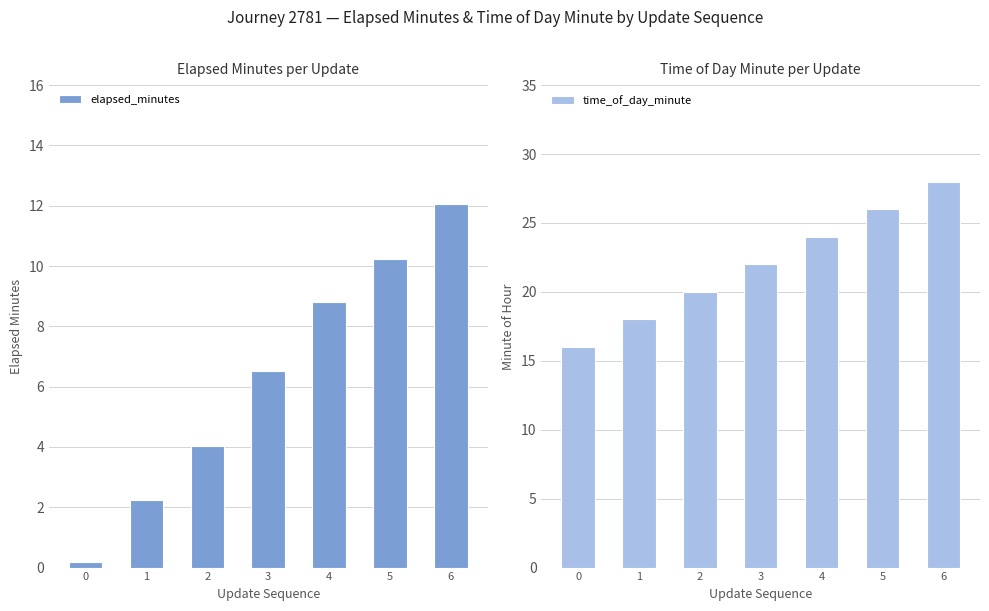

Where is time_of_day_minute nearest to the value 22?

3